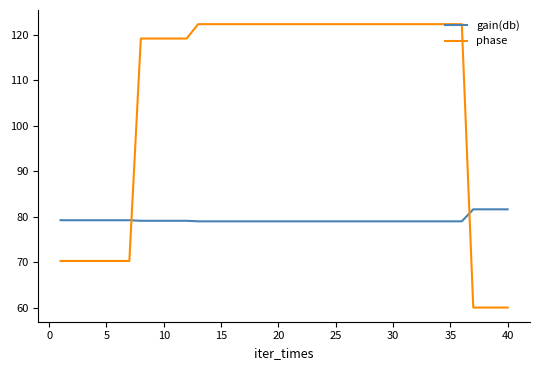

After their last crossing, which series has the higher values: phase or gain(db)?

gain(db)